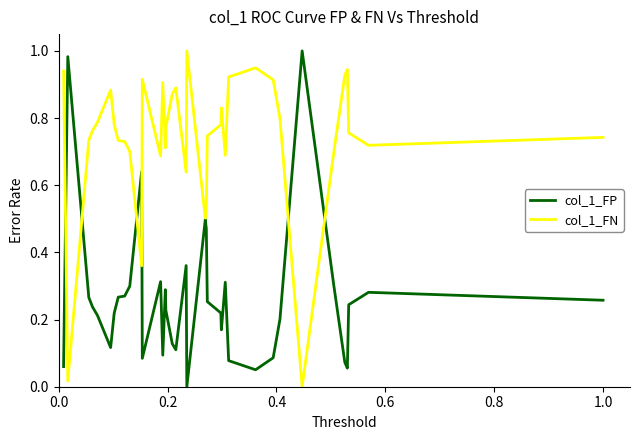

In col_1_FN, how many points are lower than both neighbors (excluding endpoints)?

8